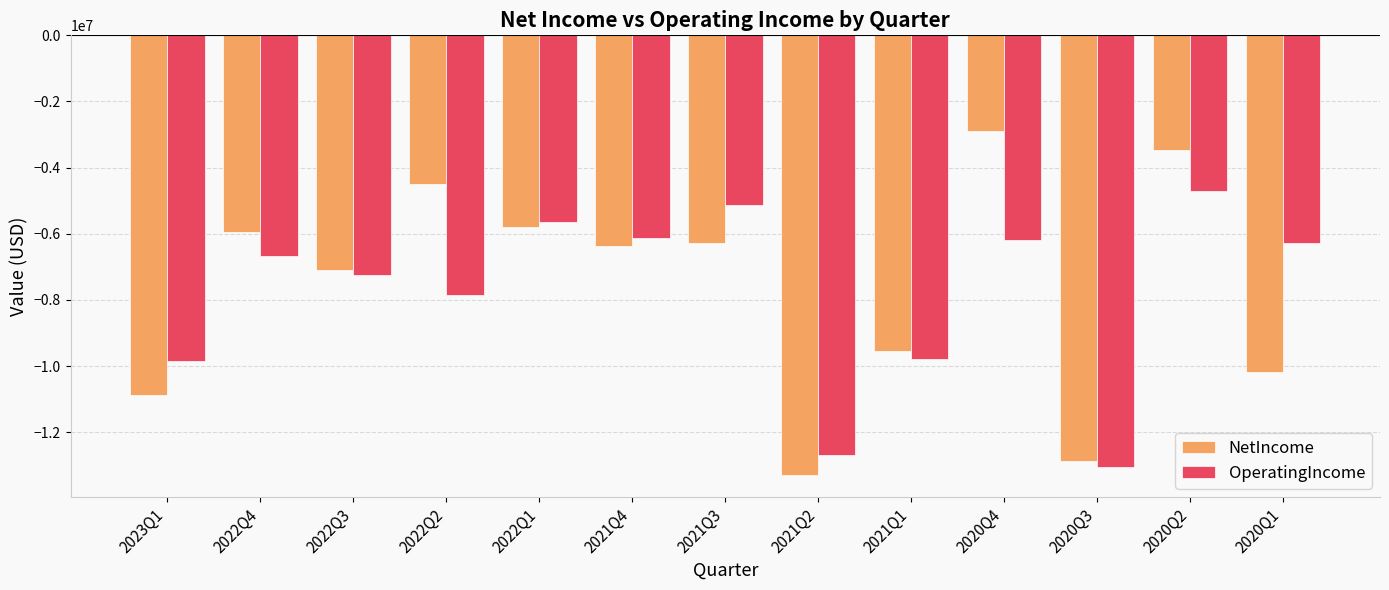

At which label does NetIncome first exceed -6362673?

2022Q4